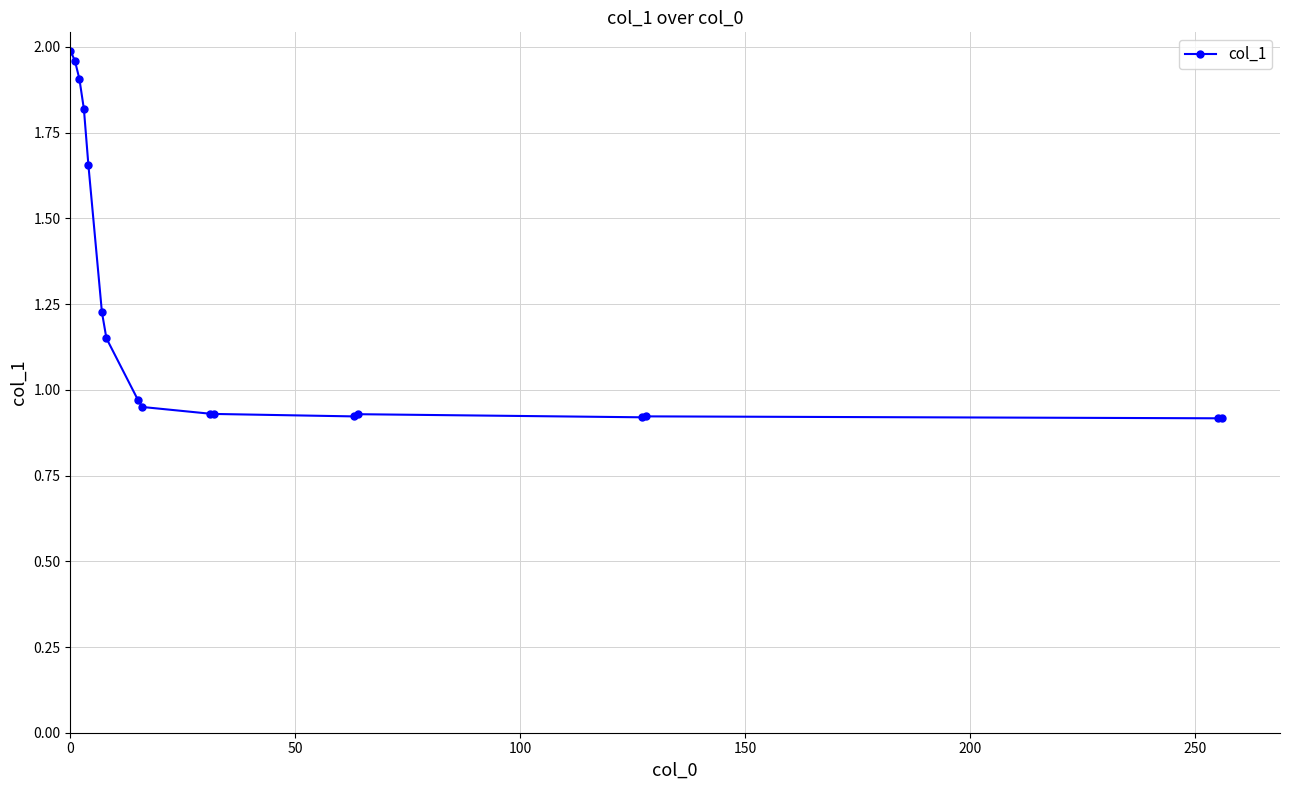

What is the difference between the maximum and second lowest values?

1.1